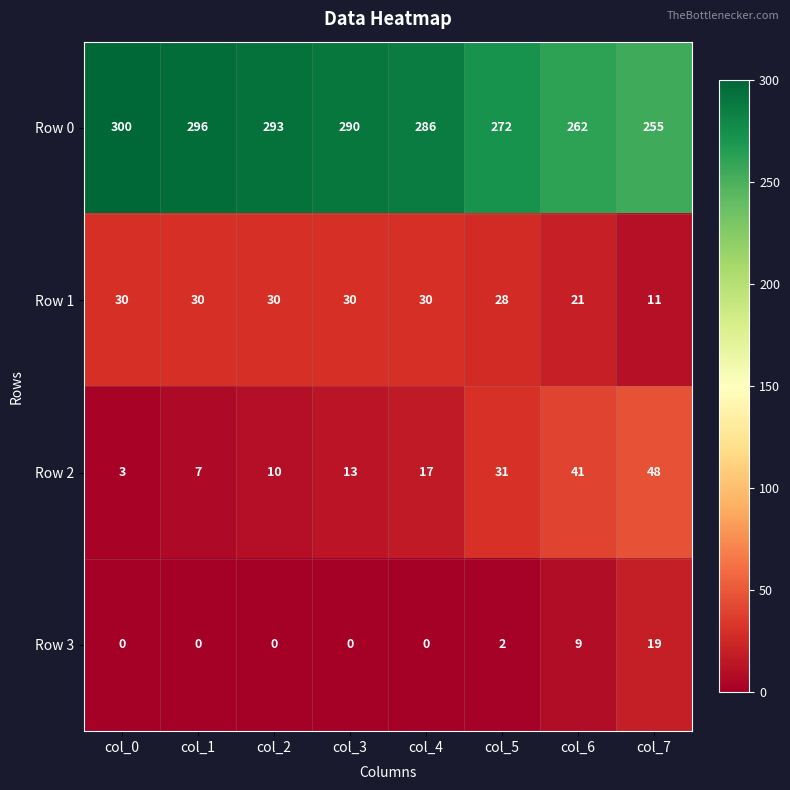

Where does the Row 0 series first go above 290?

col_0